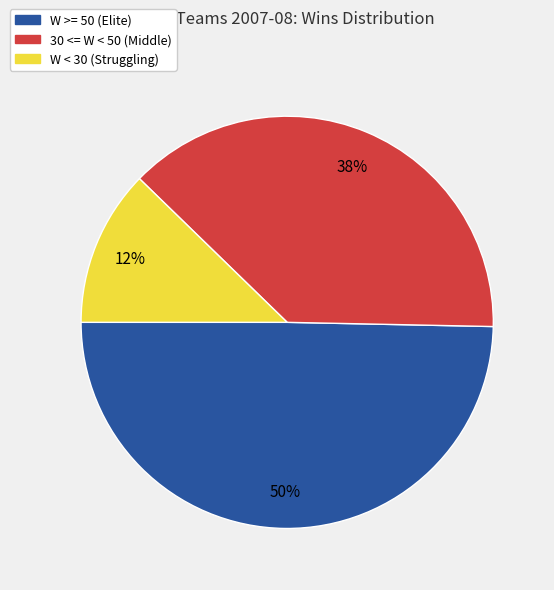

To the nearest percent, what is the average slice percentage?

33%